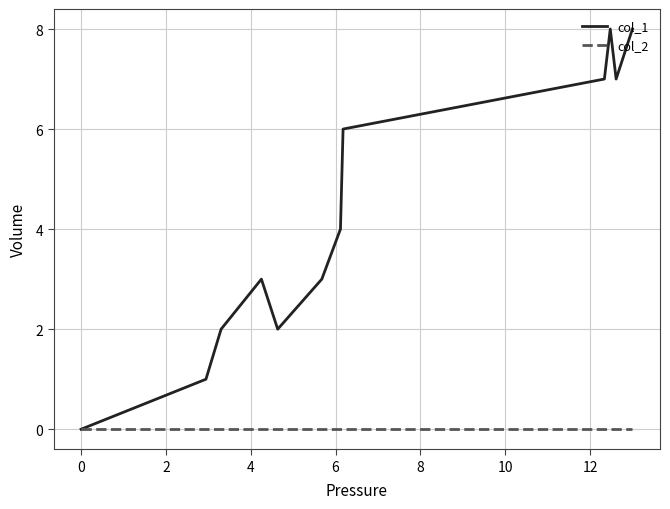

Which series has the largest total across all categories?

col_1